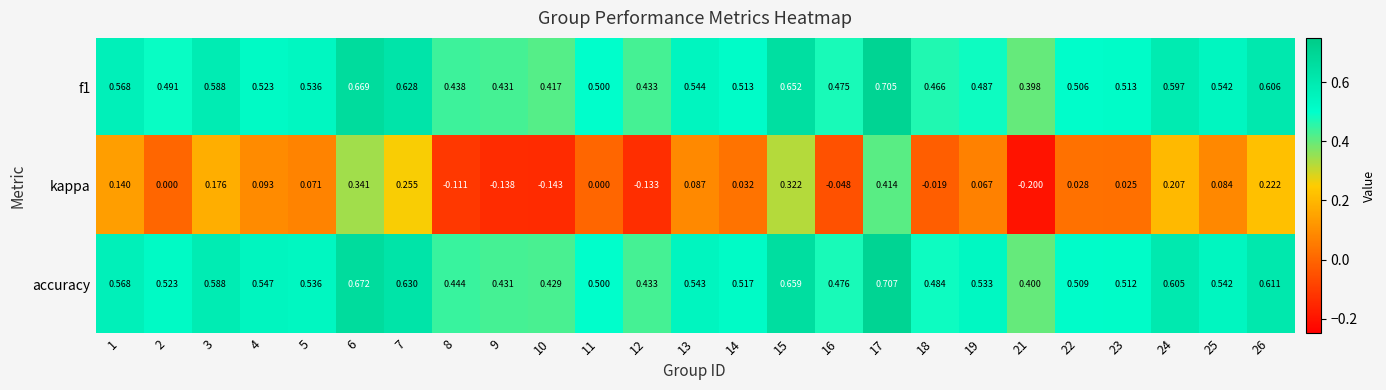

Which series has the widest spread of values?

kappa